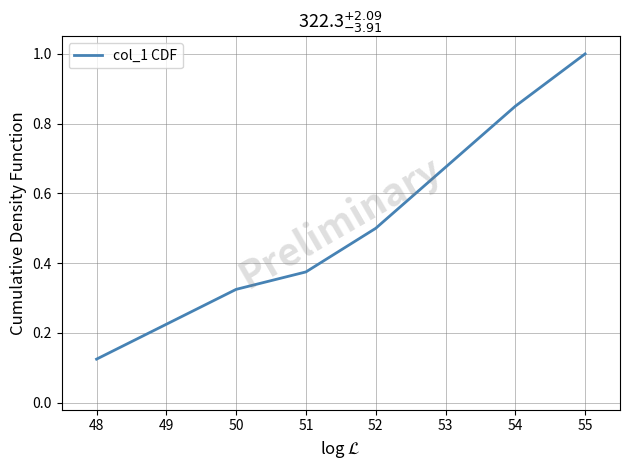

At which category does the chart reach its minimum across all series?

48